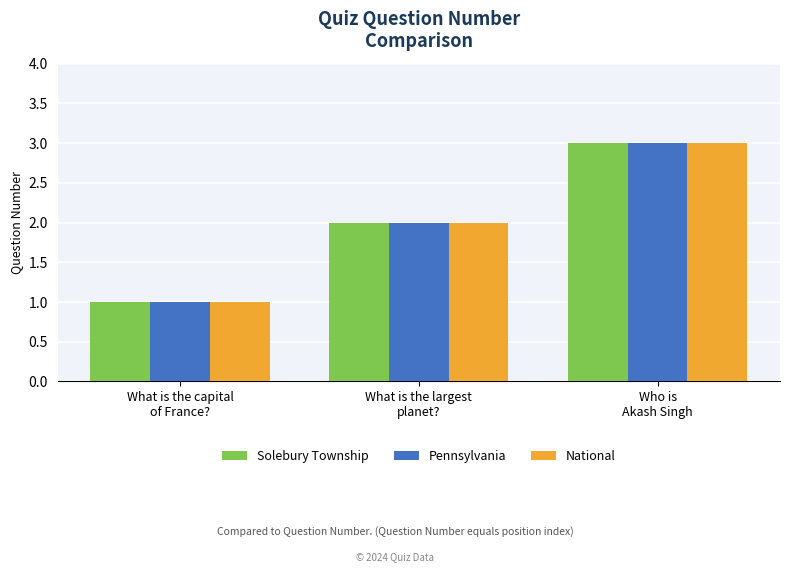

What is the label of the 1st bar from the right?

Who is
Akash Singh